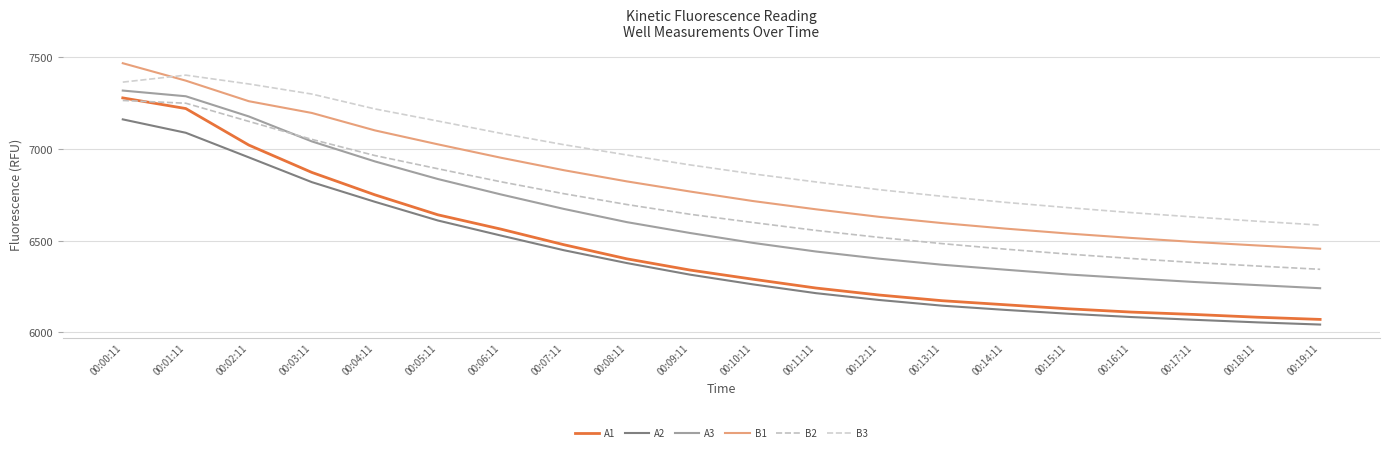

At 00:05:11, list the series in order from largest to smallest.

B3, B1, B2, A3, A1, A2